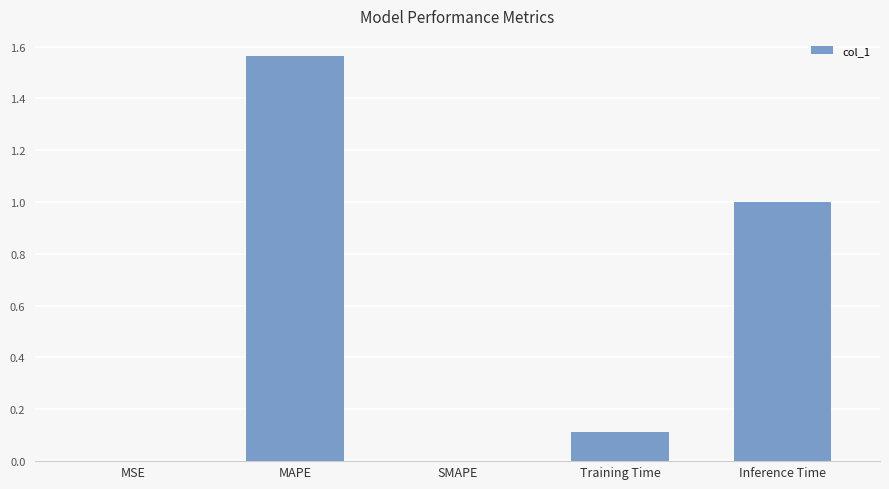

What is the sum of the values at Training Time and SMAPE?

0.1